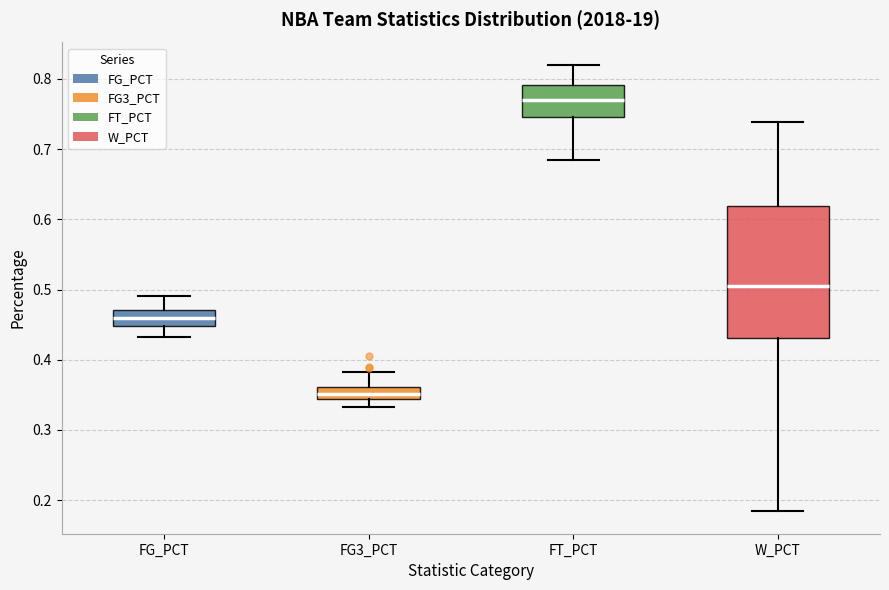

Where does the median line of the box for W_PCT sit on the y-axis? The values are not printed on the chart, so give them approximately, as read against the axis.

0.51